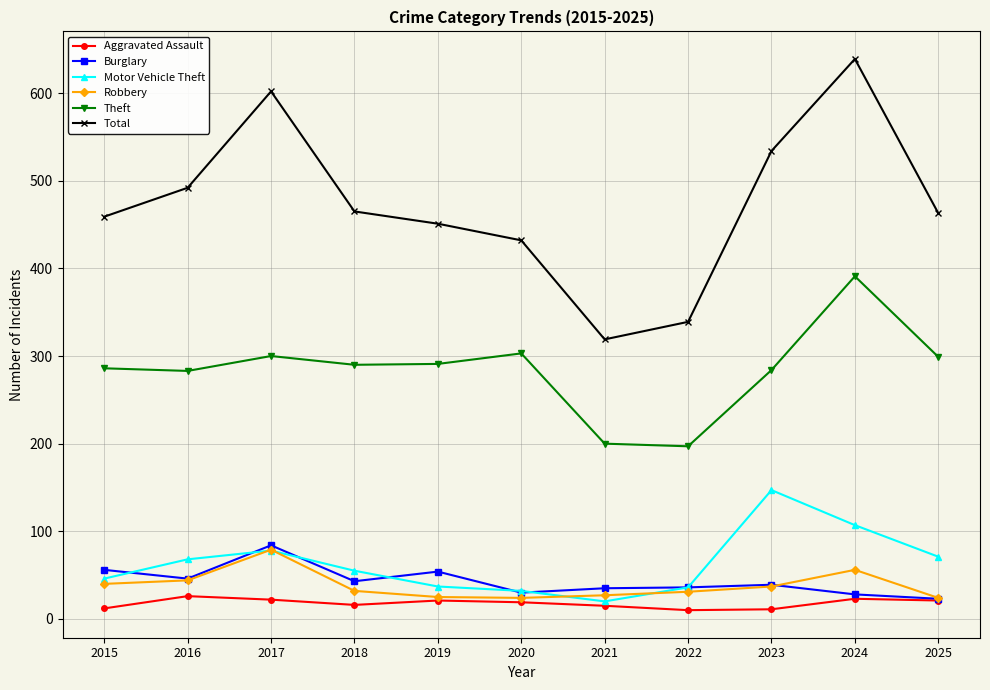

At how many categories does at least one series exceed 502?

3